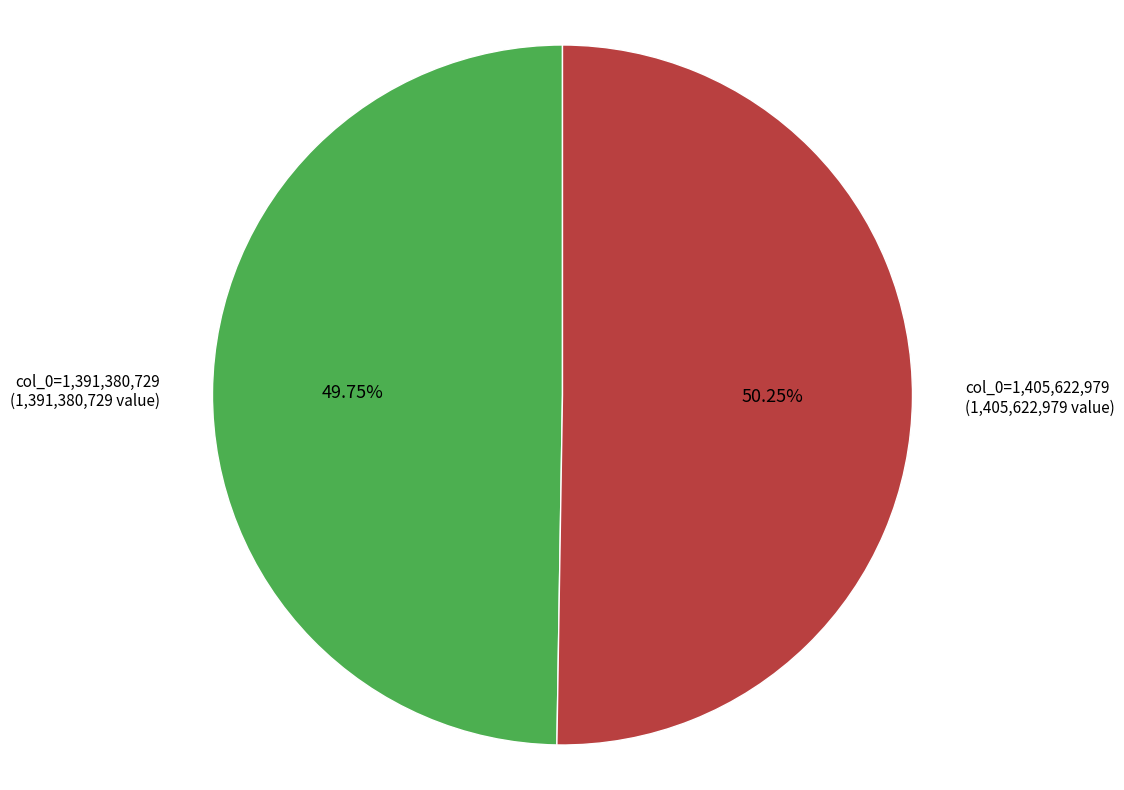

Does any single category account for the majority?

Yes